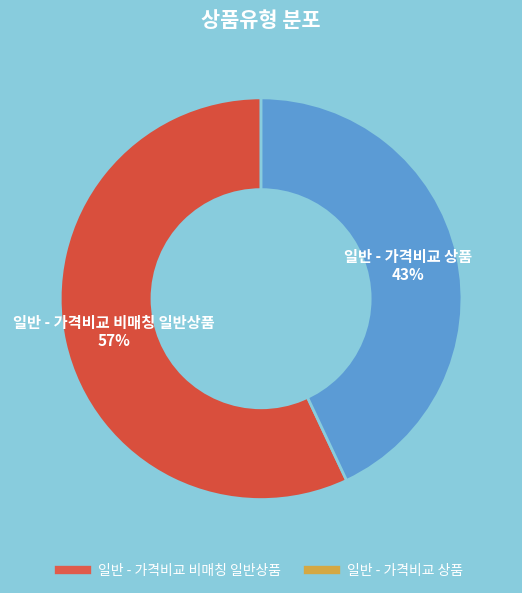

Which category has the biggest portion of the pie?

일반 - 가격비교 비매칭 일반상품